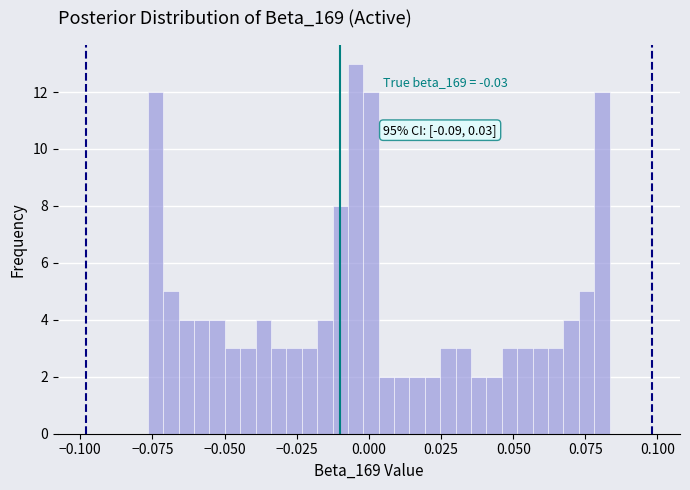

Read against the x-axis, roughly where is the centre of the tallest bar?

-0.005